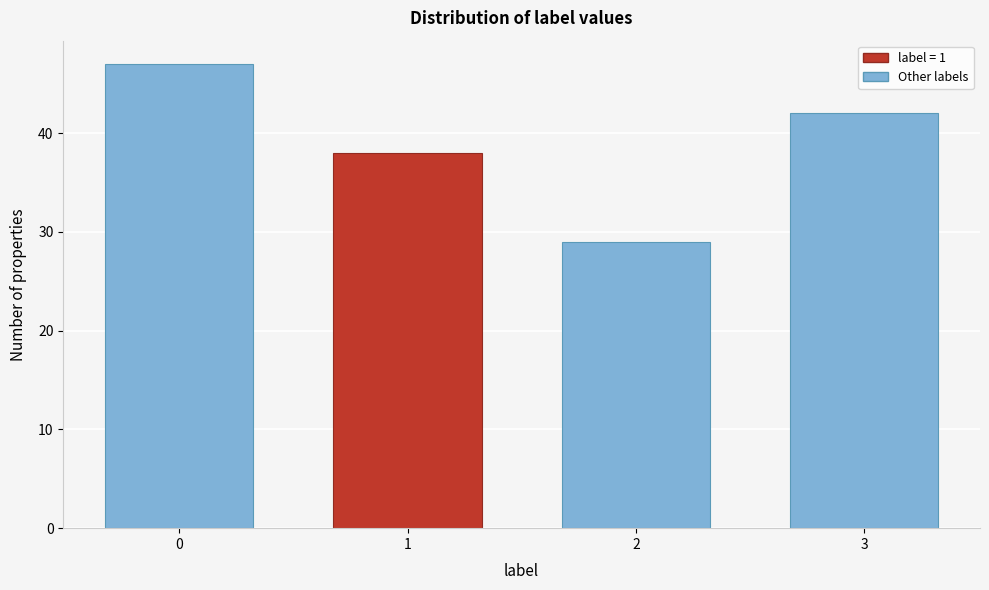

Reading left to right, list all the values displayed in this chart.

0=47	1=38	2=29	3=42